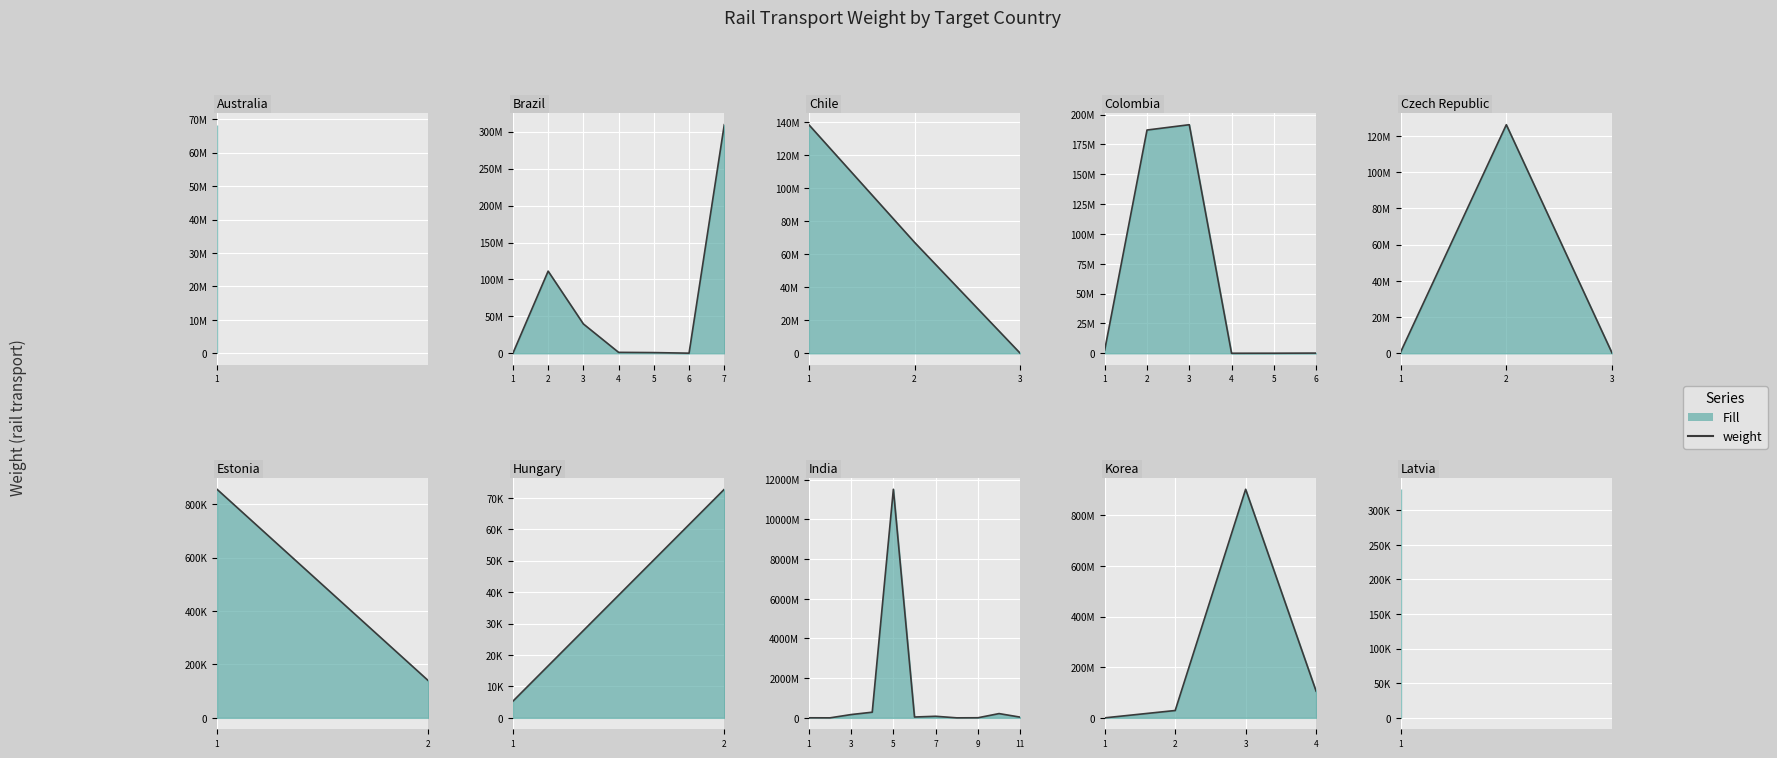

How many lines are shown in the chart?

1